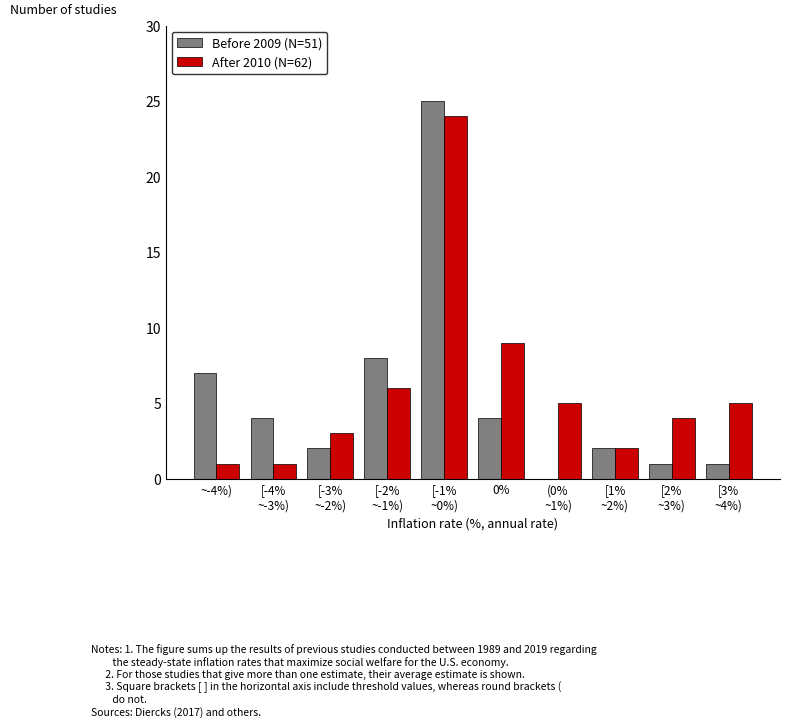

Which series has the largest total across all categories?

After 2010 (N=62)